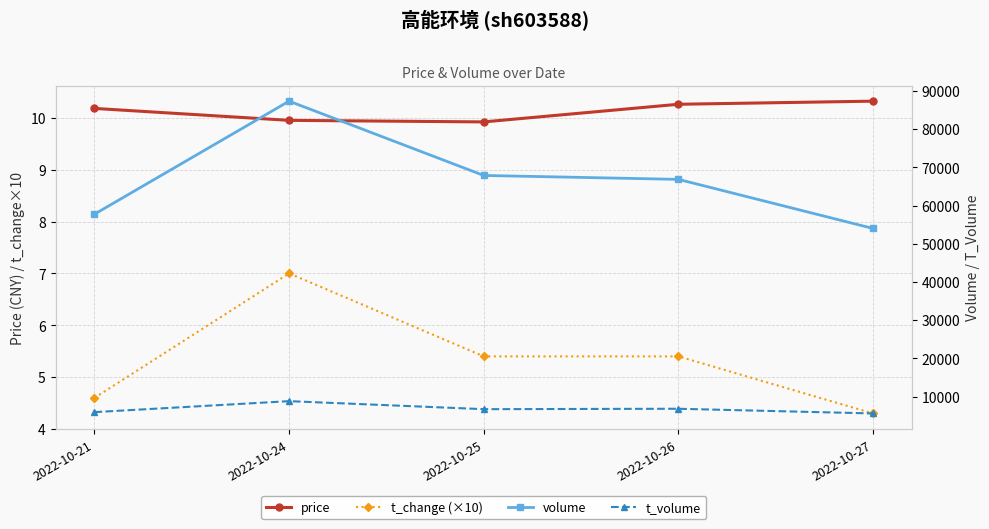

Where does the volume series first go above 66854?

2022-10-24